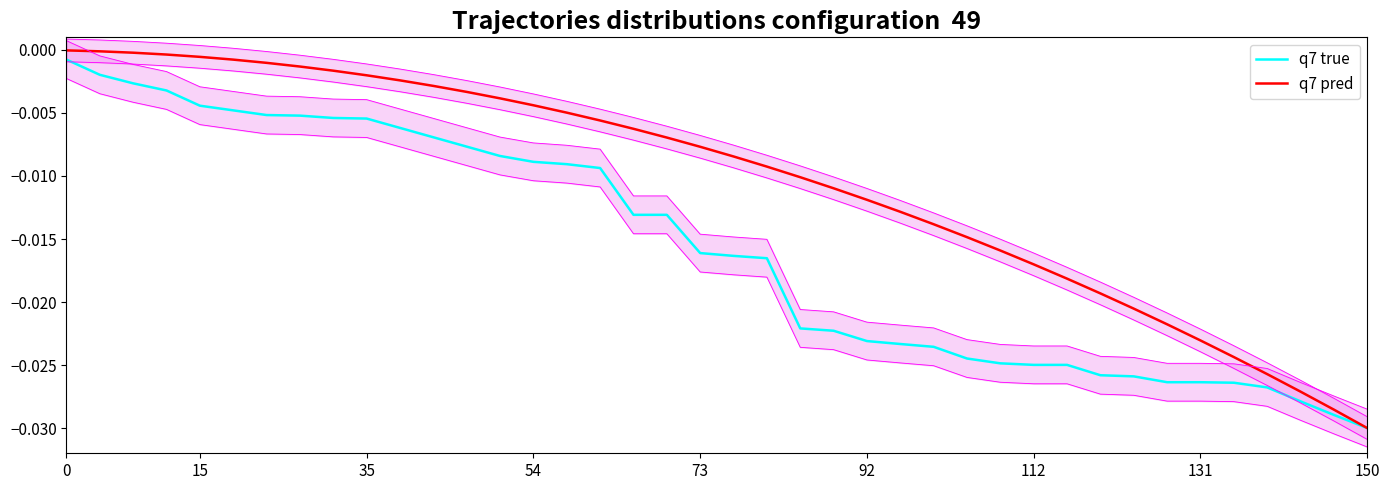

True or false: q7 true and q7 pred cross at least once.

False